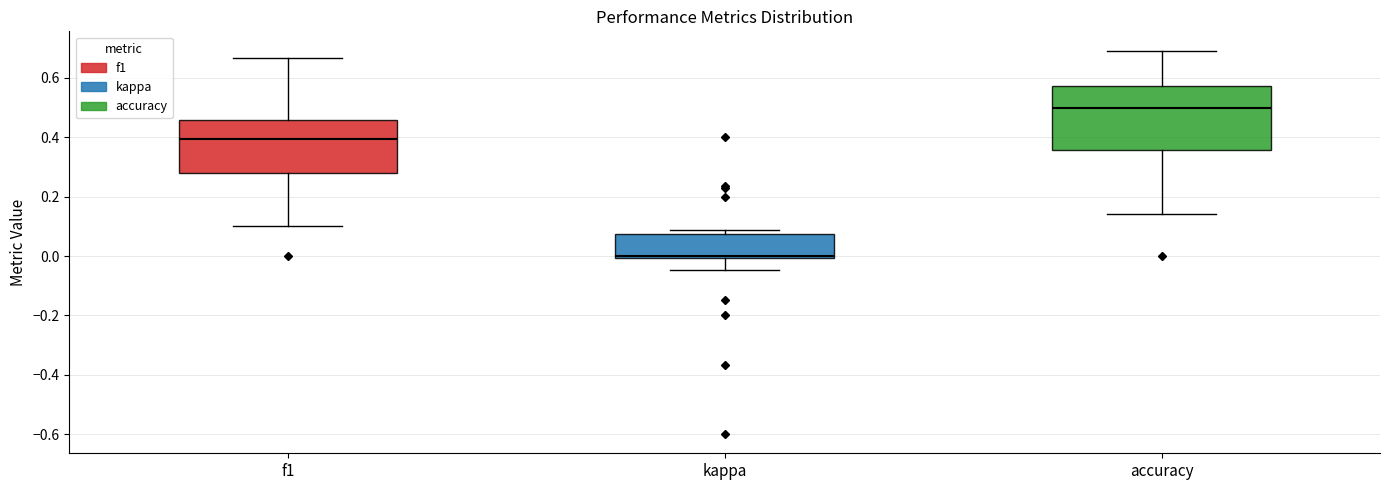

Where is the lower edge of the box for kappa on the y-axis? The values are not printed on the chart, so give them approximately, as read against the axis.

0.00